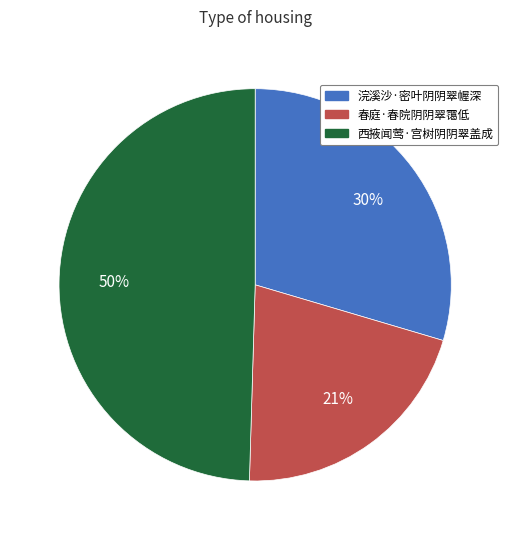

Combined, do 春庭·春院阴阴翠霭低 and 西掖闻莺·宫树阴阴翠盖成 account for over 50%?

Yes